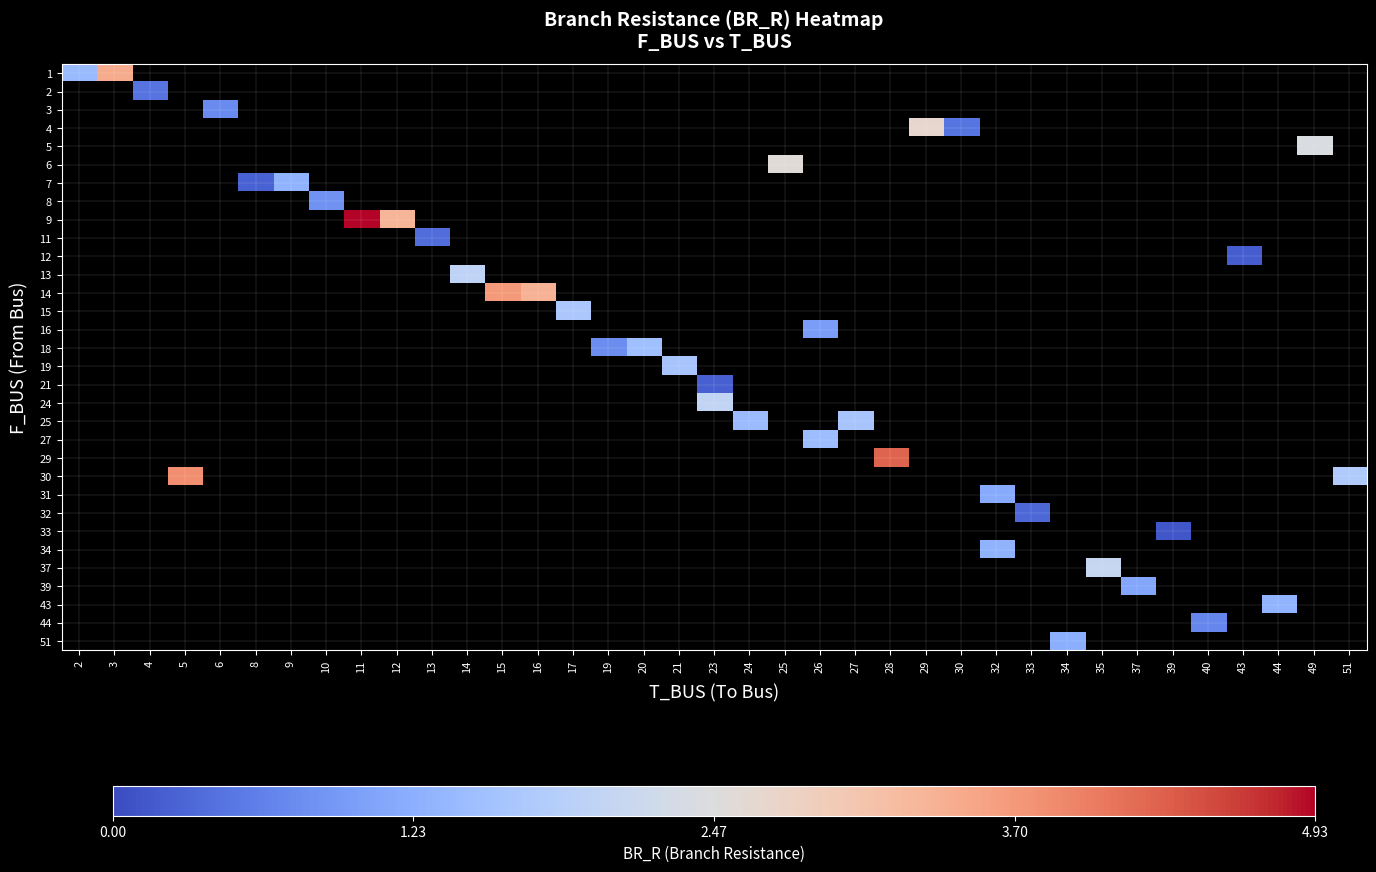

What is the maximum value shown in the chart?

4.9